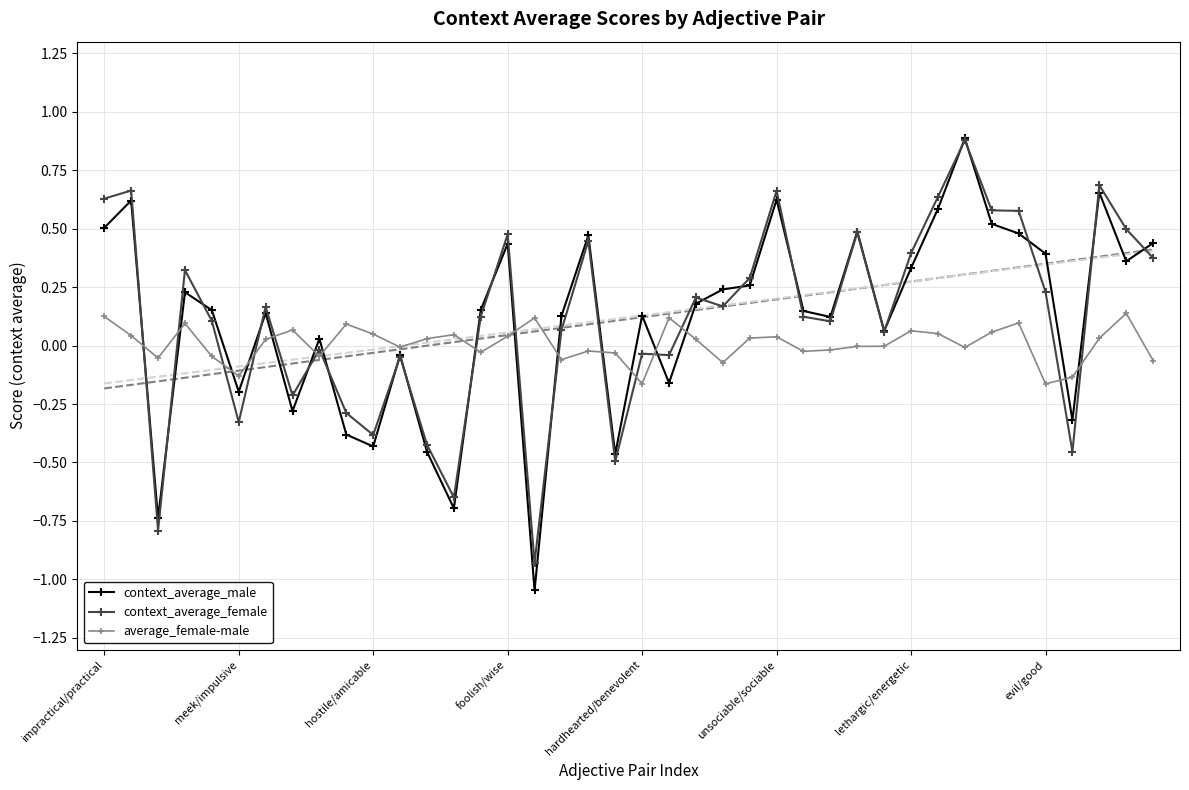

Which series has the largest total across all categories?

context_average_female